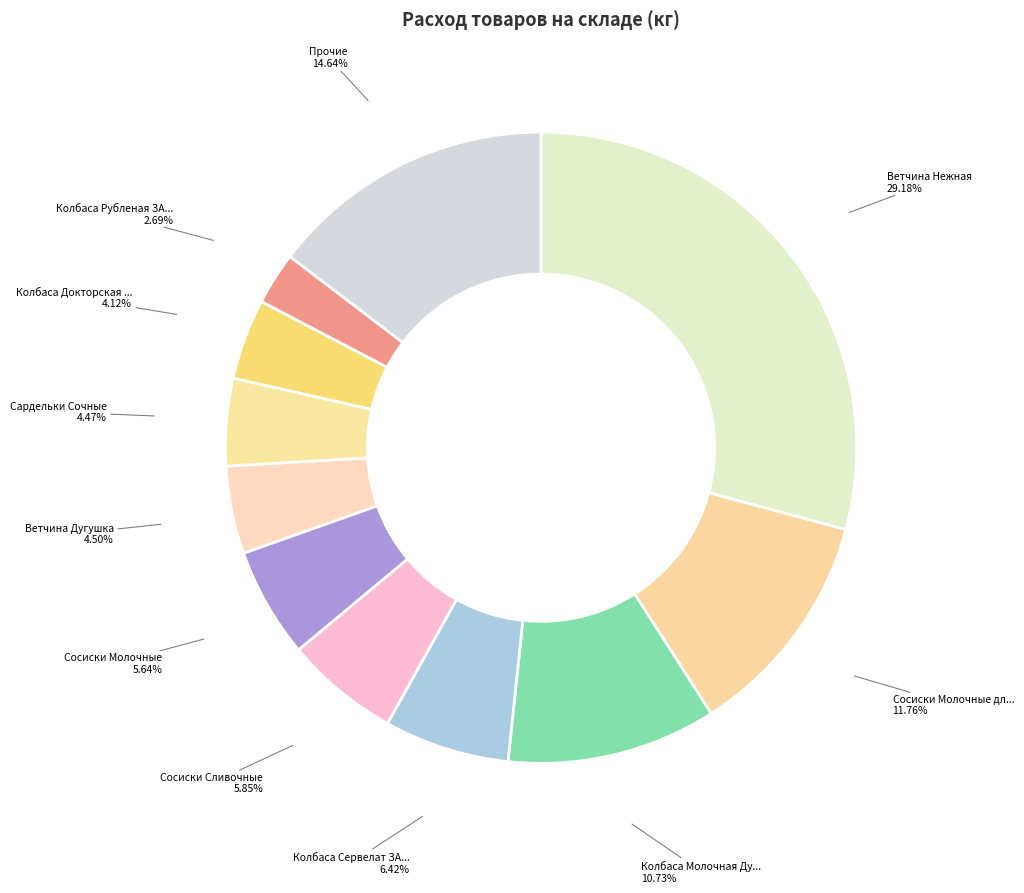

Count the number of slices in the pie.

11